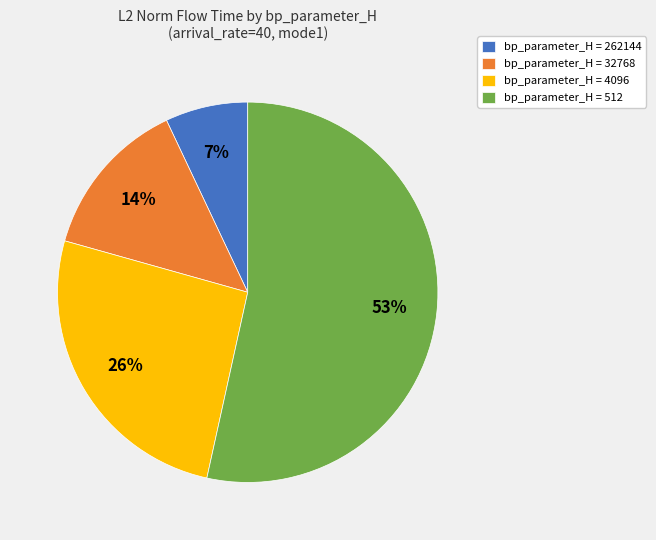

To the nearest percent, what is the difference between the largest and smallest slice percentages?

46%